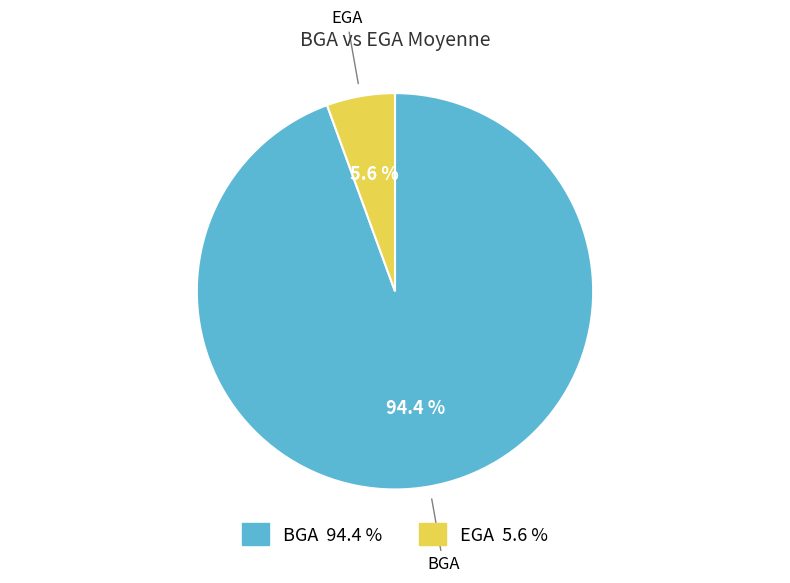

What percentage is the EGA slice, to the nearest percent?

6%